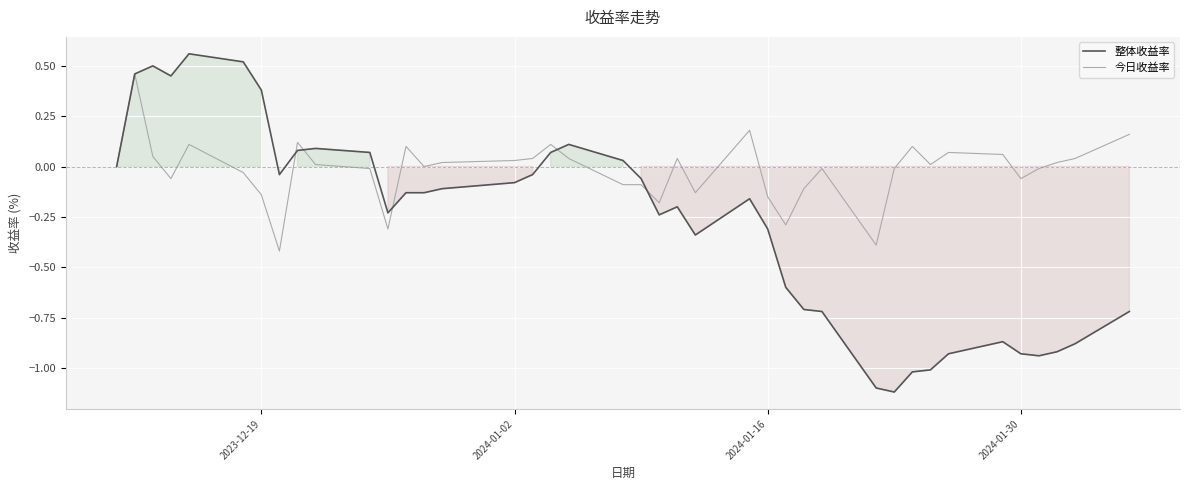

True or false: 整体收益率 has more than 0 points higher than both neighbors.

True